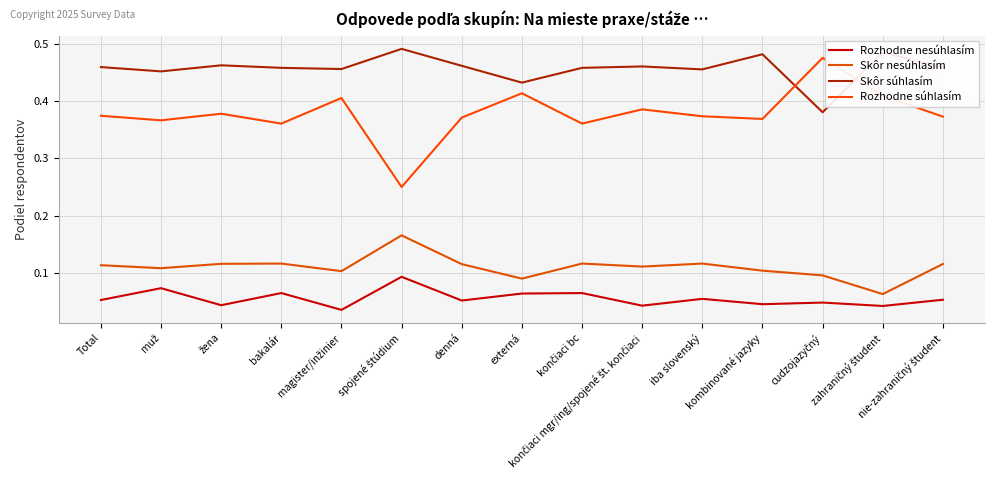

What are all the series names shown in the legend?

Rozhodne nesúhlasím, Skôr nesúhlasím, Skôr súhlasím, Rozhodne súhlasím